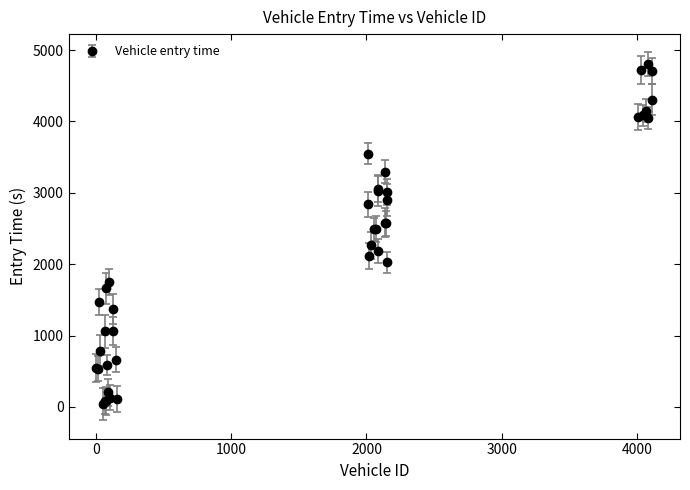

True or false: there are more than 2 points higher than both neighbors.

True